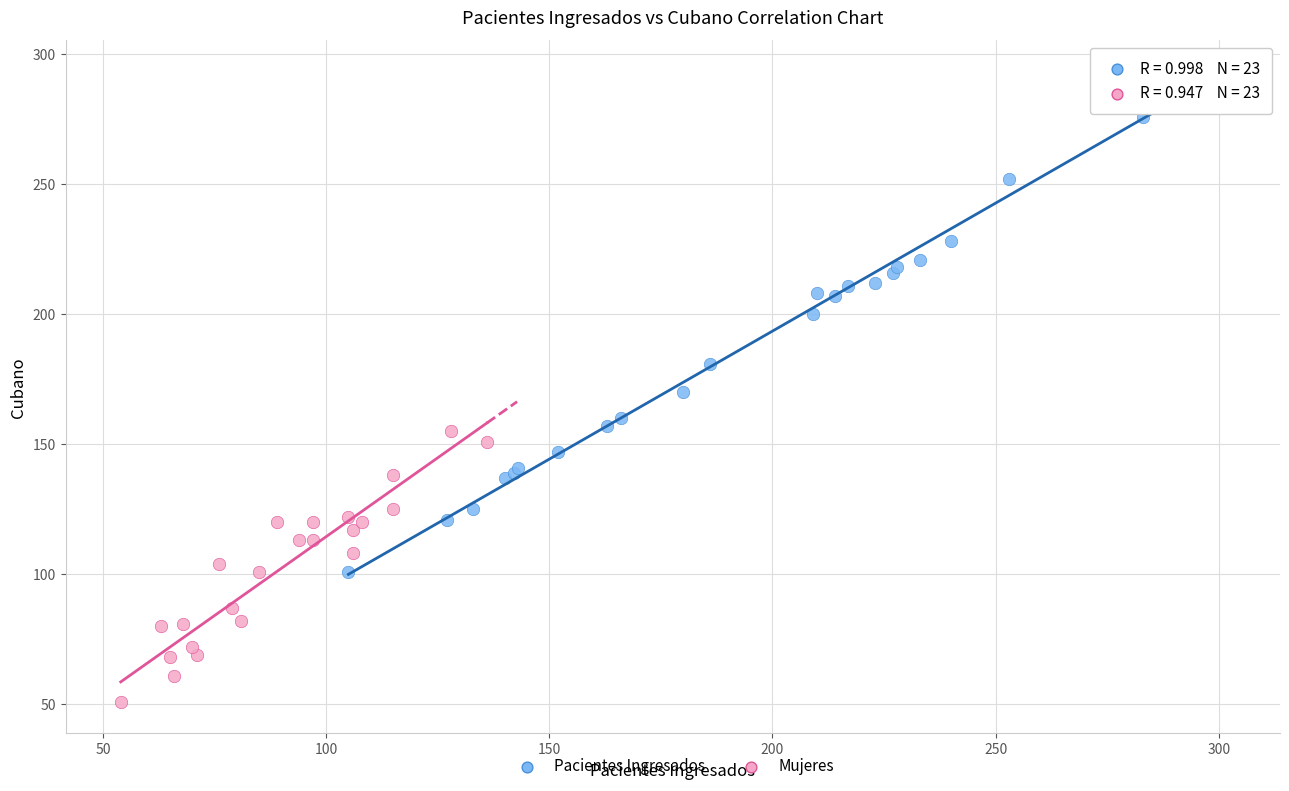

Which series contains the highest Y value?

Pacientes Ingresados